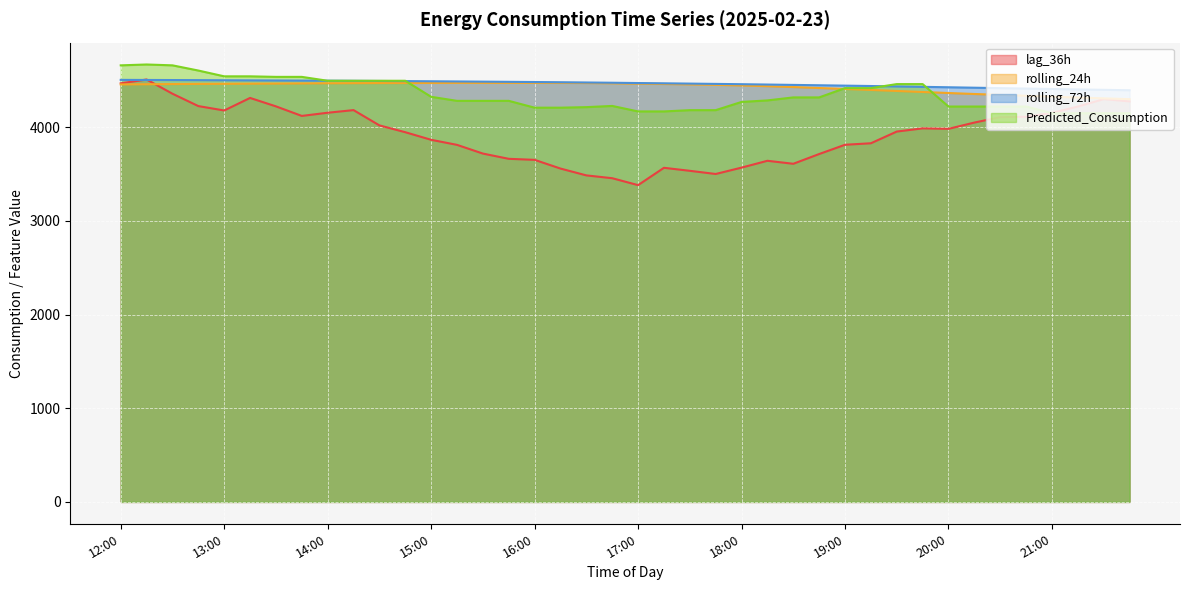

Which series has the largest range (max minus min)?

lag_36h